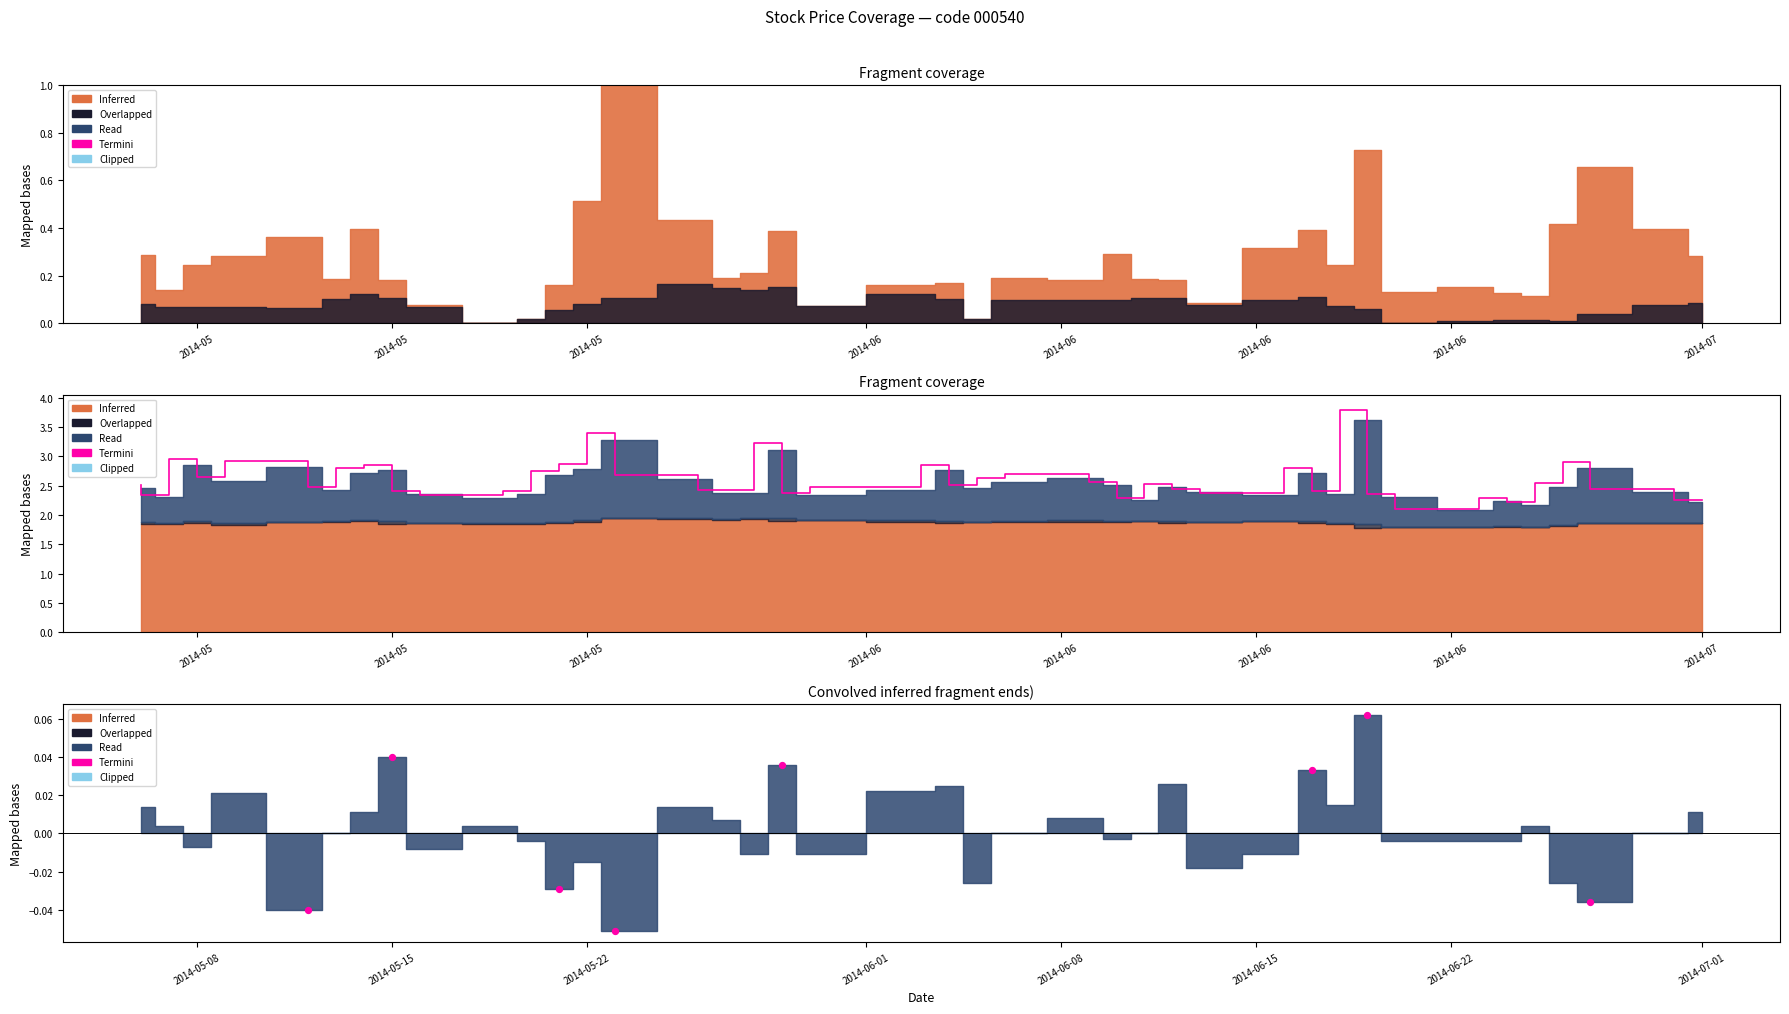

Between 2014-06 and 2014-06, which is larger?

2014-06